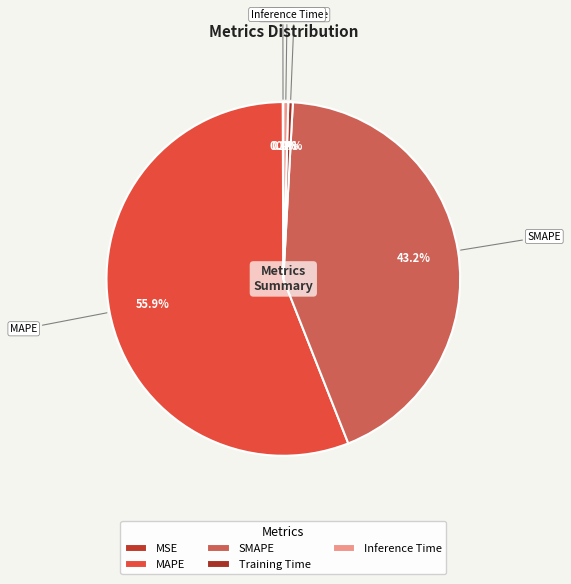

Approximately how many times larger is the value at SMAPE compared to MAPE?

0.8